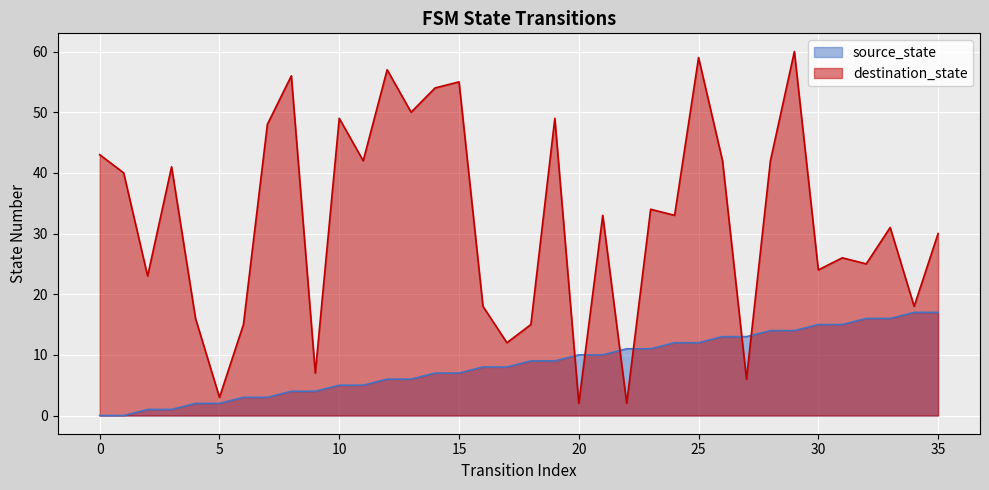

What is the value of the destination_state point at the 33rd from the left?

25